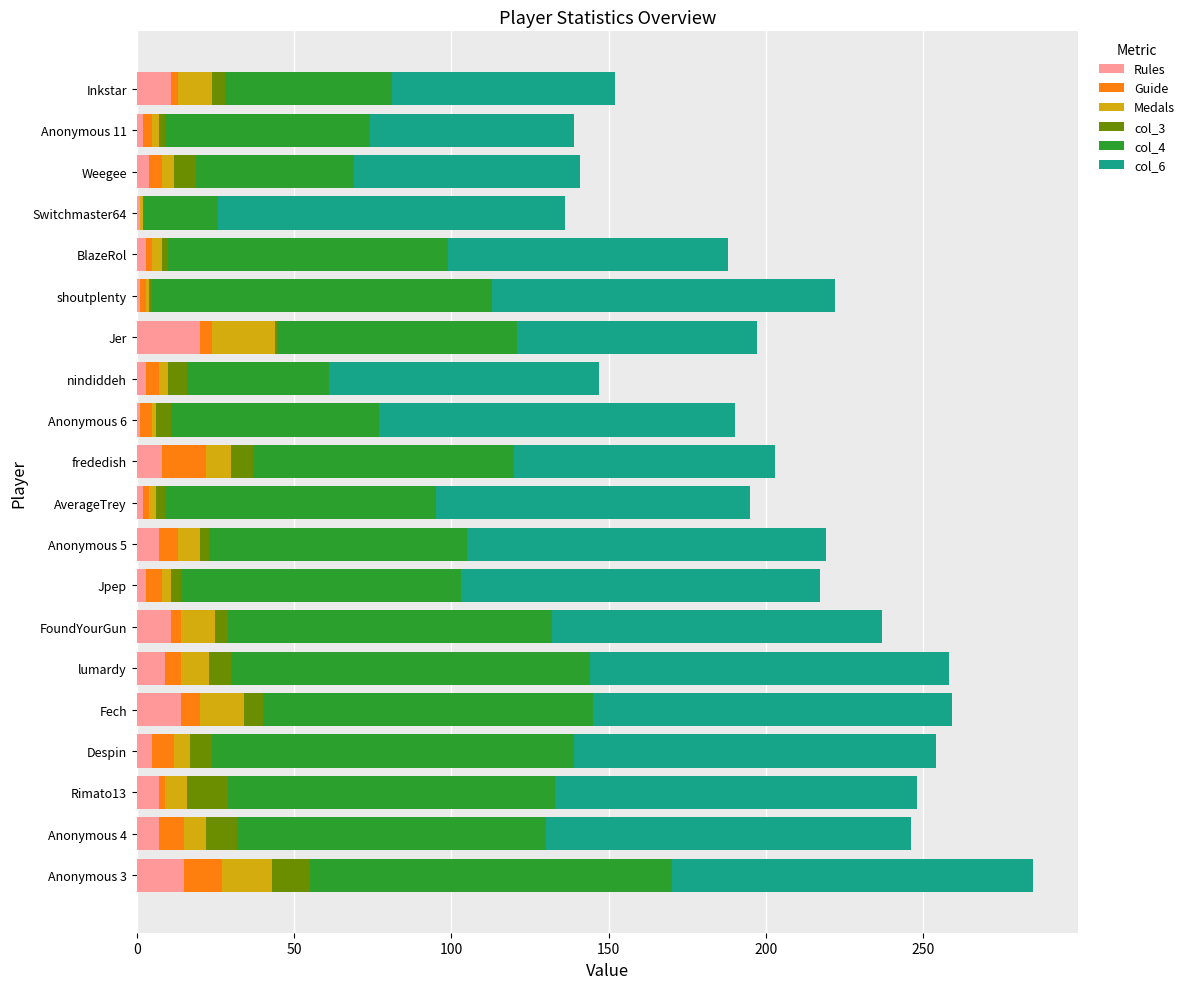

The Rules series shows 1 at Switchmaster64. True or false?

True